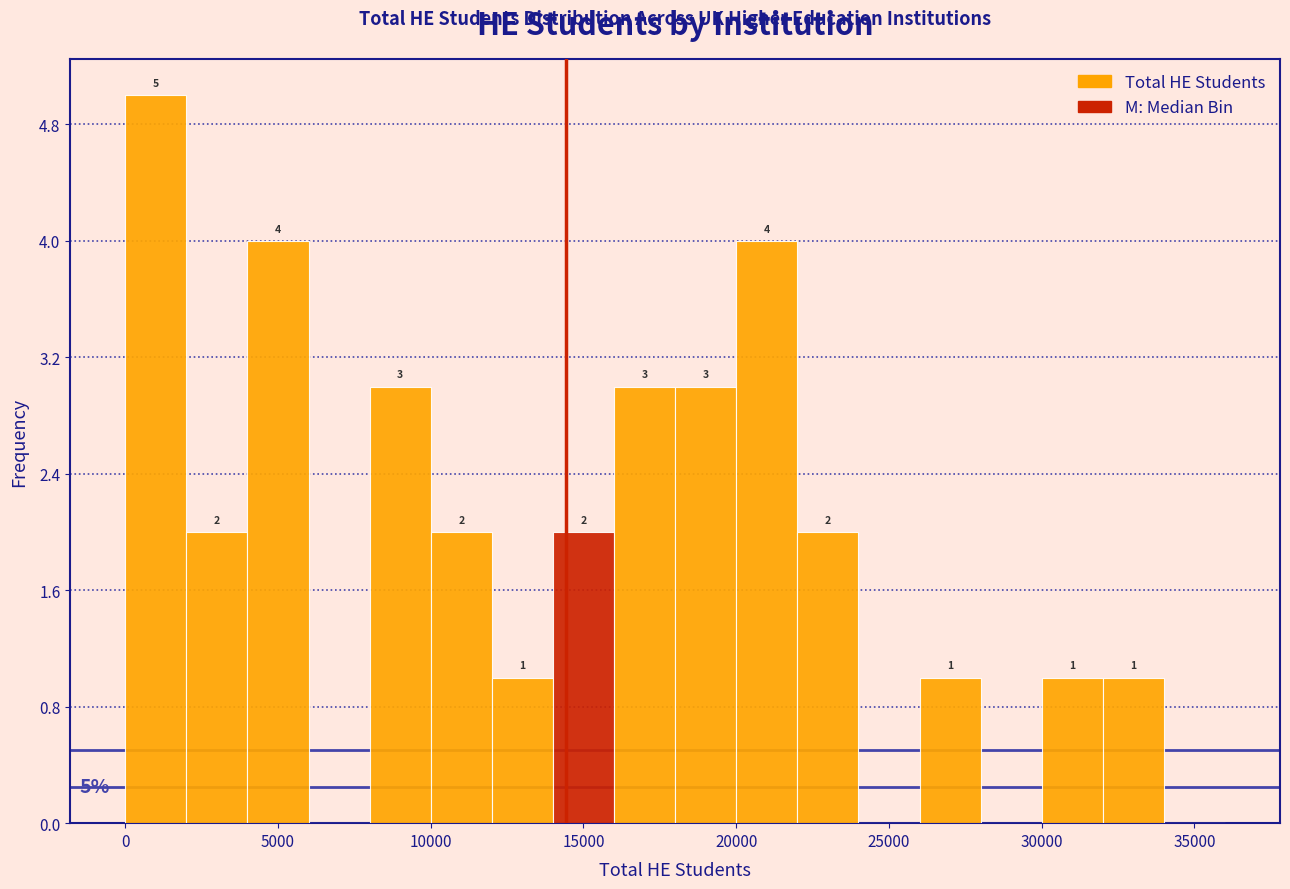

Over which range of the x-axis is the bar tallest?

0 to 2000